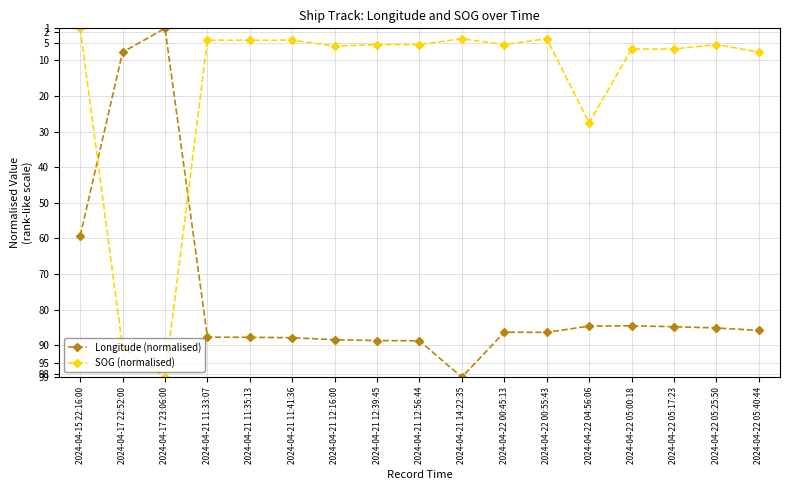

After their last crossing, which series has the higher values: Longitude (normalised) or SOG (normalised)?

Longitude (normalised)